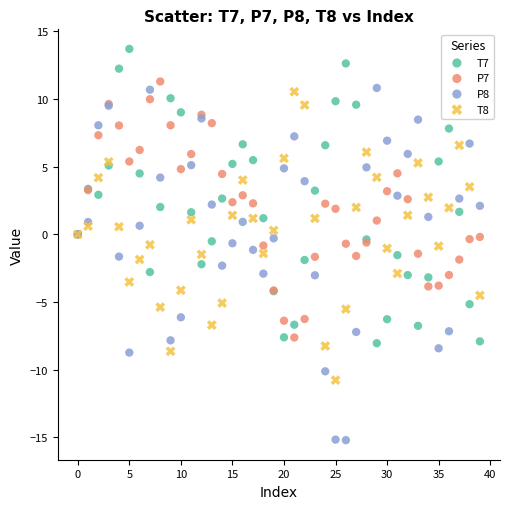

Which series reaches the maximum Y coordinate?

T7